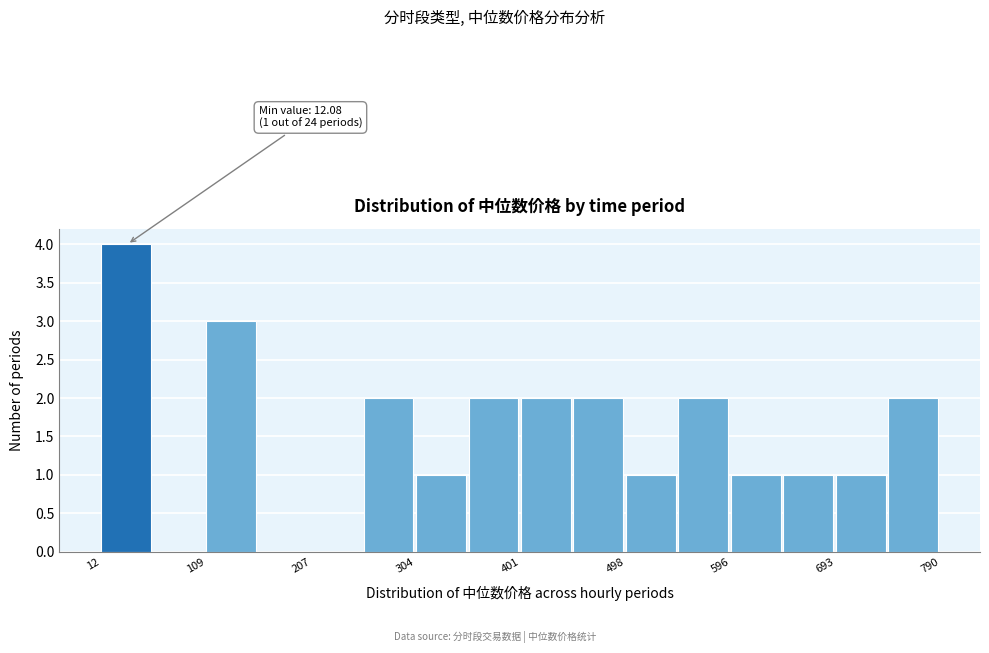

Which range on the x-axis has the tallest bar?

10 to 60